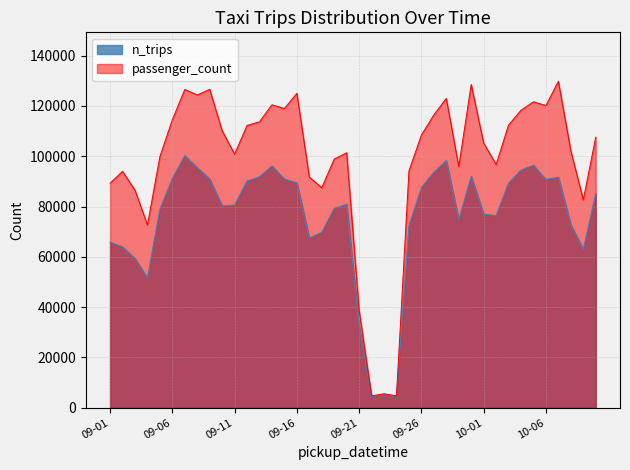

At which category does the chart reach its peak across all series?

2023-10-07